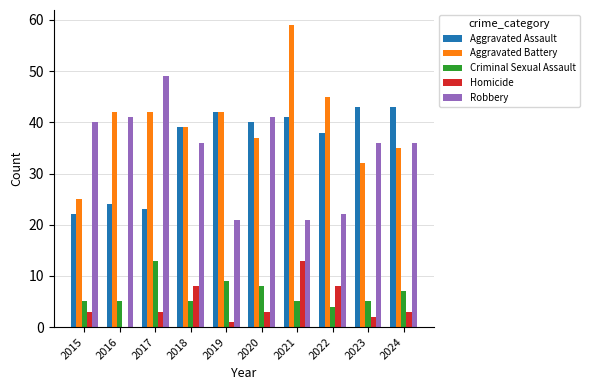

What is the approximate value of Robbery at 2023?

36